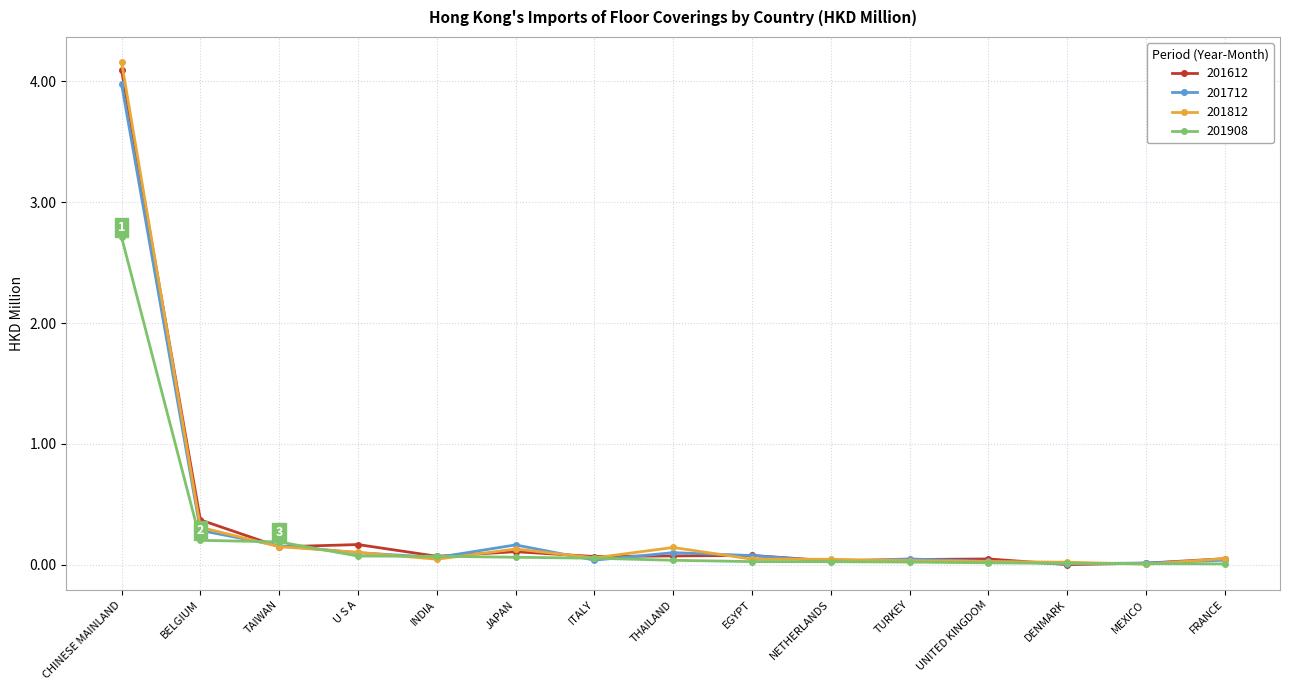

Is it true that 201612 equals 0.0 at NETHERLANDS?

True